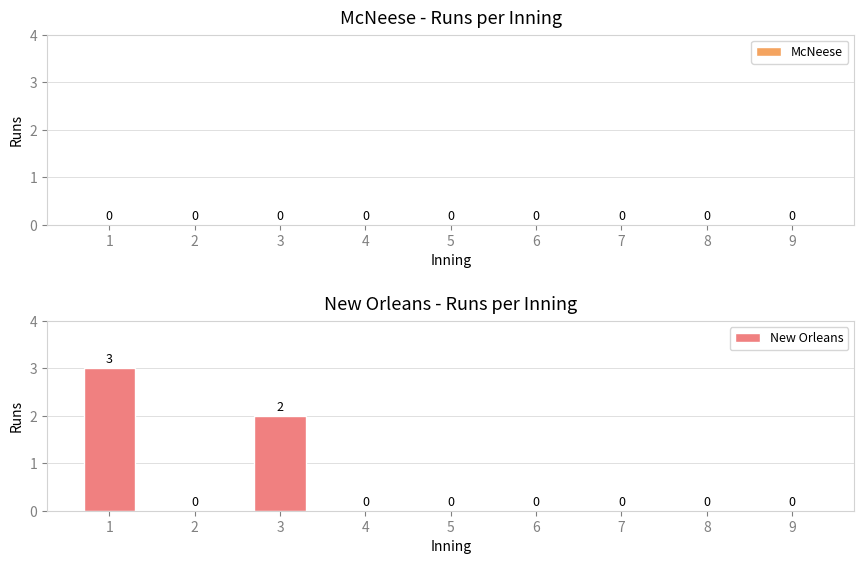

What is the sum of all values?

5